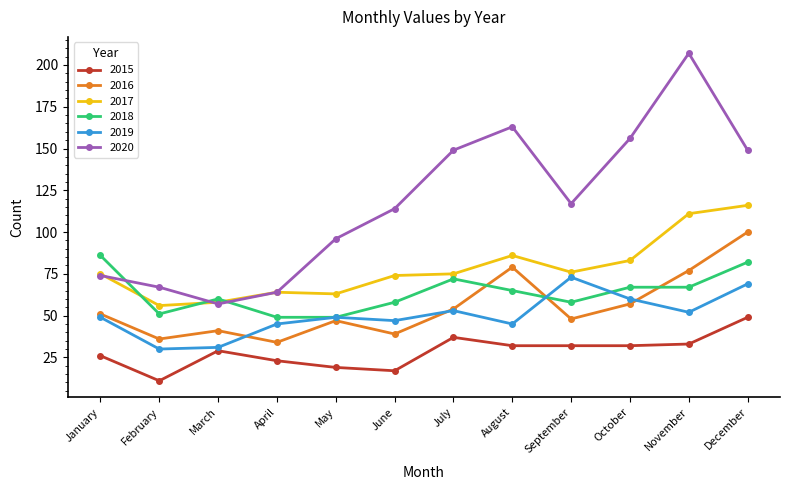

What is the sum of all 2017 values?

937